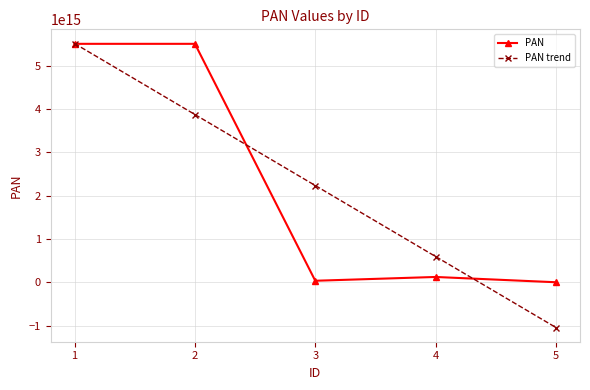

Between 3 and 5, which series saw the biggest shift?

PAN trend